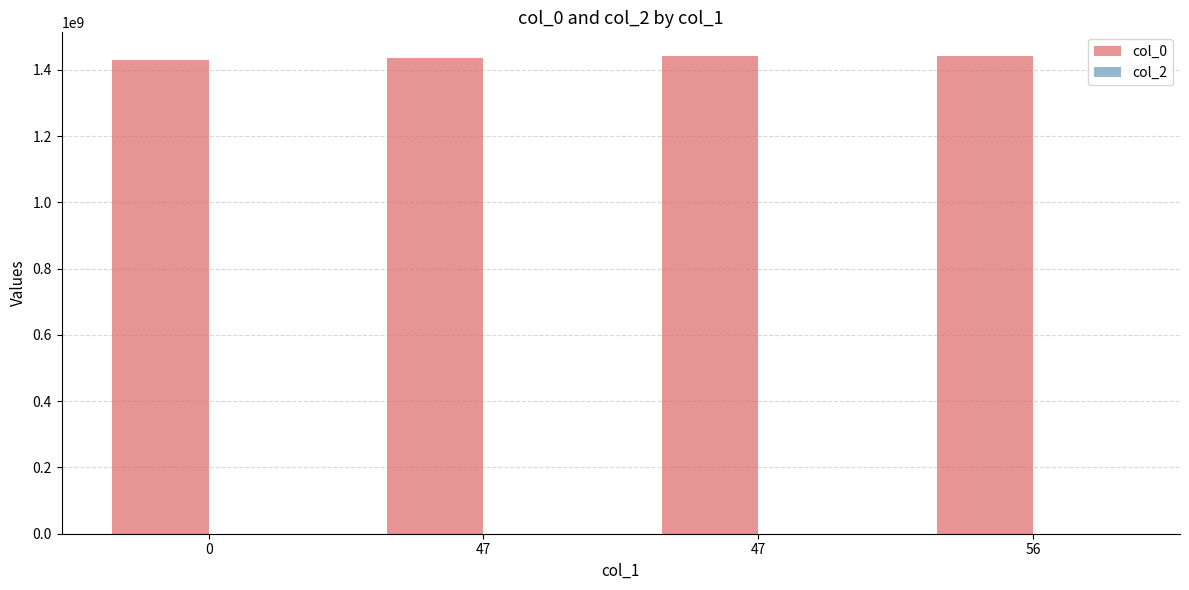

Which has a higher value, 47 or 0?

47